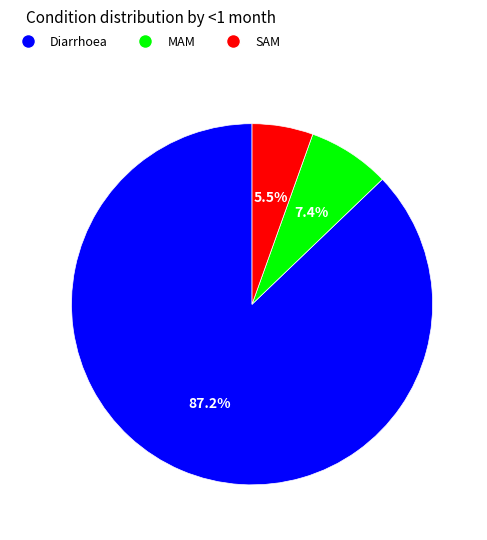

Count the number of slices in the pie.

3